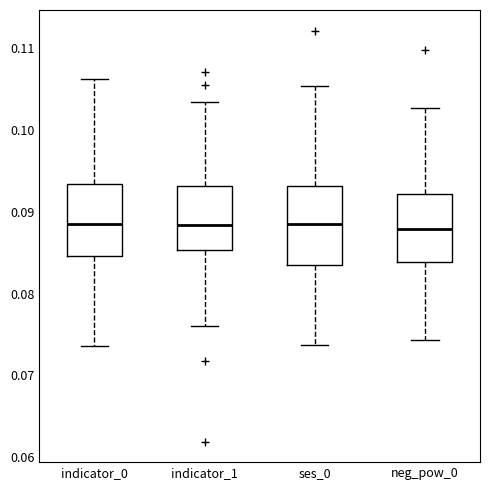

Reading left to right, read every box against the y-axis: the position of its median line, the range the box covers, and the ends of its whiskers. The values are not printed on the chart, so give them approximately, as read against the axis.

indicator_0: median 0.088, box 0.085 to 0.093, whiskers 0.074 to 0.106
indicator_1: median 0.088, box 0.085 to 0.093, whiskers 0.076 to 0.103
ses_0: median 0.088, box 0.084 to 0.093, whiskers 0.074 to 0.105
neg_pow_0: median 0.088, box 0.084 to 0.092, whiskers 0.074 to 0.103